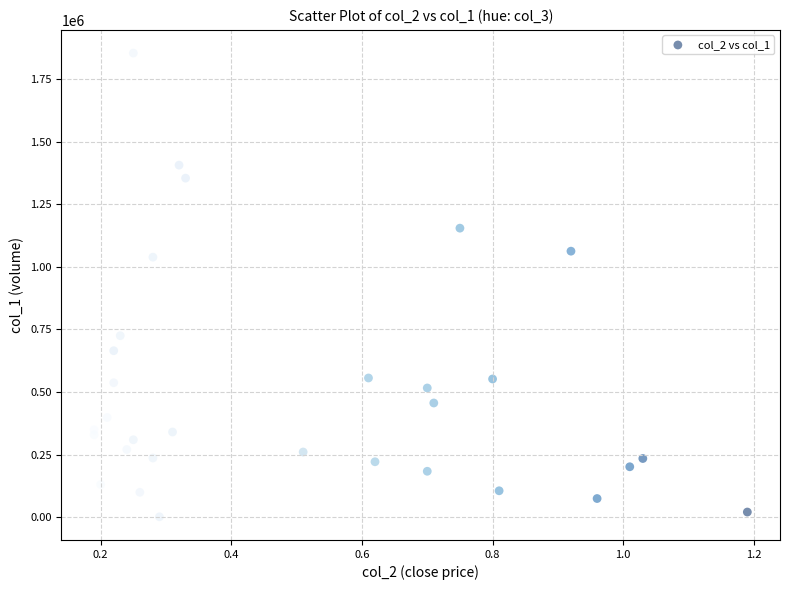

What Y value in the scatter plot is closest to 928000?

1039000